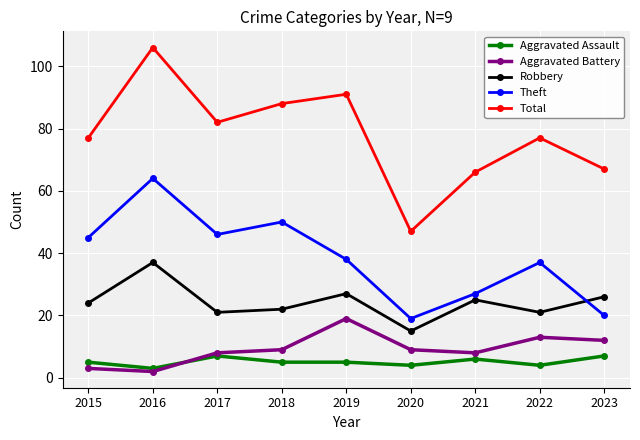

Reading right to left, what are all the values shown in this chart?

Aggravated Assault: 2023=7	2022=4	2021=6	2020=4	2019=5	2018=5	2017=7	2016=3	2015=5
Aggravated Battery: 2023=12	2022=13	2021=8	2020=9	2019=19	2018=9	2017=8	2016=2	2015=3
Robbery: 2023=26	2022=21	2021=25	2020=15	2019=27	2018=22	2017=21	2016=37	2015=24
Theft: 2023=20	2022=37	2021=27	2020=19	2019=38	2018=50	2017=46	2016=64	2015=45
Total: 2023=67	2022=77	2021=66	2020=47	2019=91	2018=88	2017=82	2016=106	2015=77